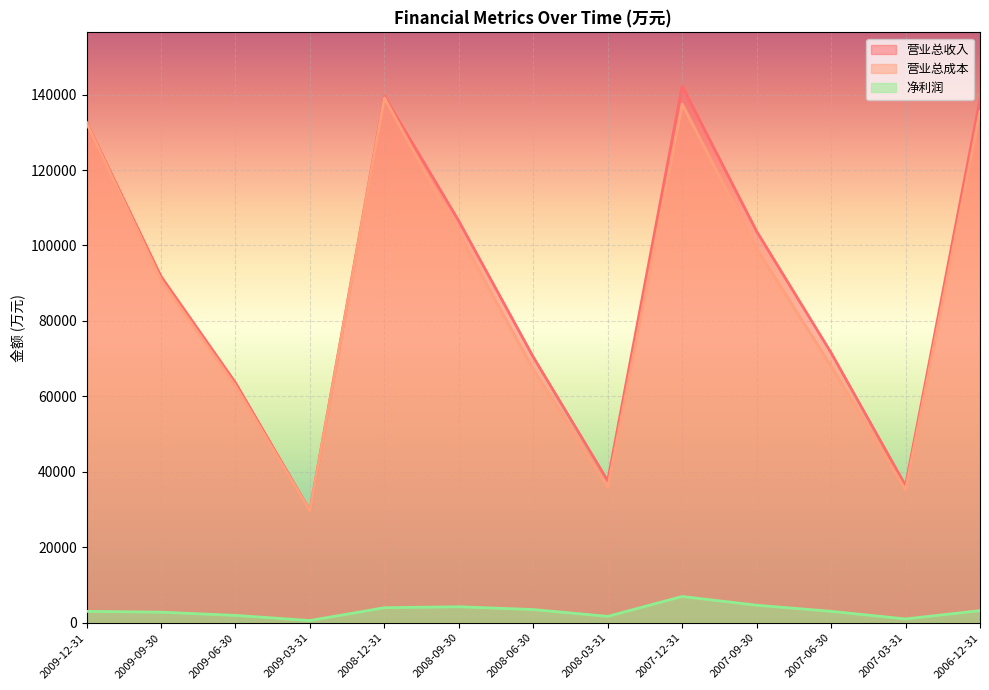

True or false: 营业总成本 and 净利润 cross at least once.

False